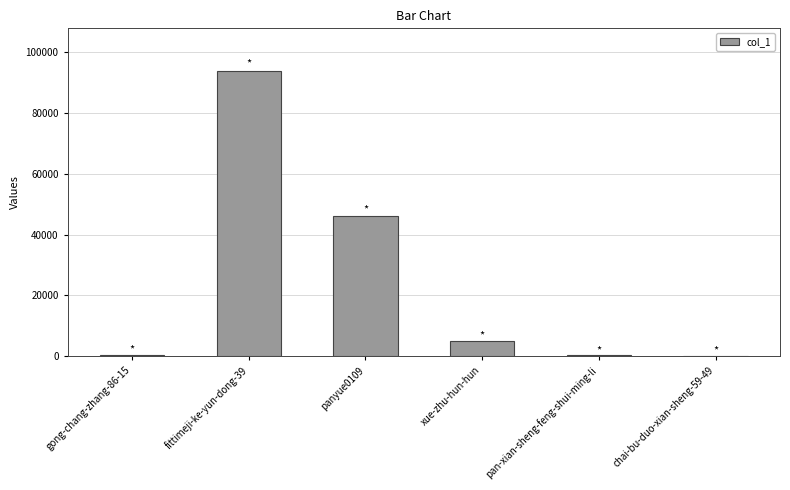

Count the number of categories in the chart.

6